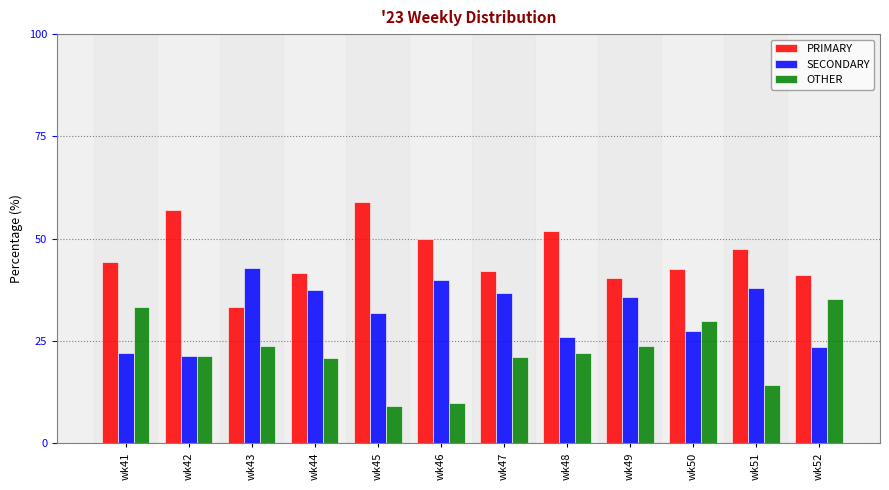

How many bars are there in total?

36